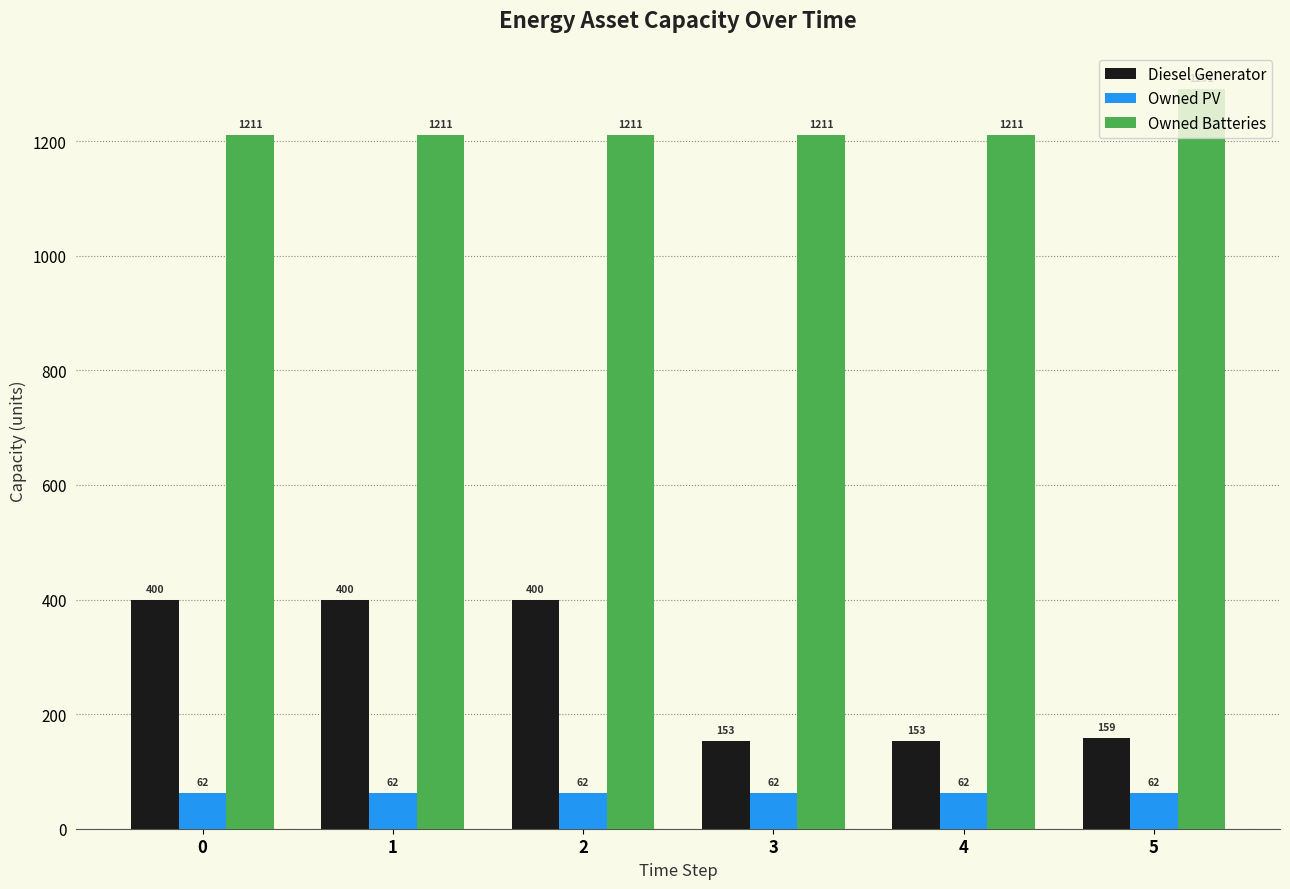

Which series has the largest range (max minus min)?

Diesel Generator